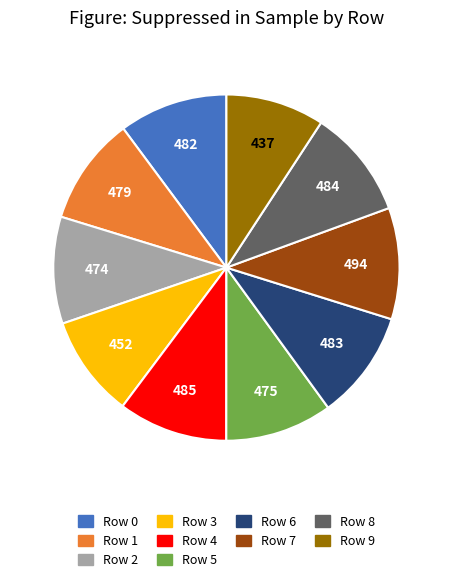

Is the sum of Row 0 and Row 7 greater than half?

No